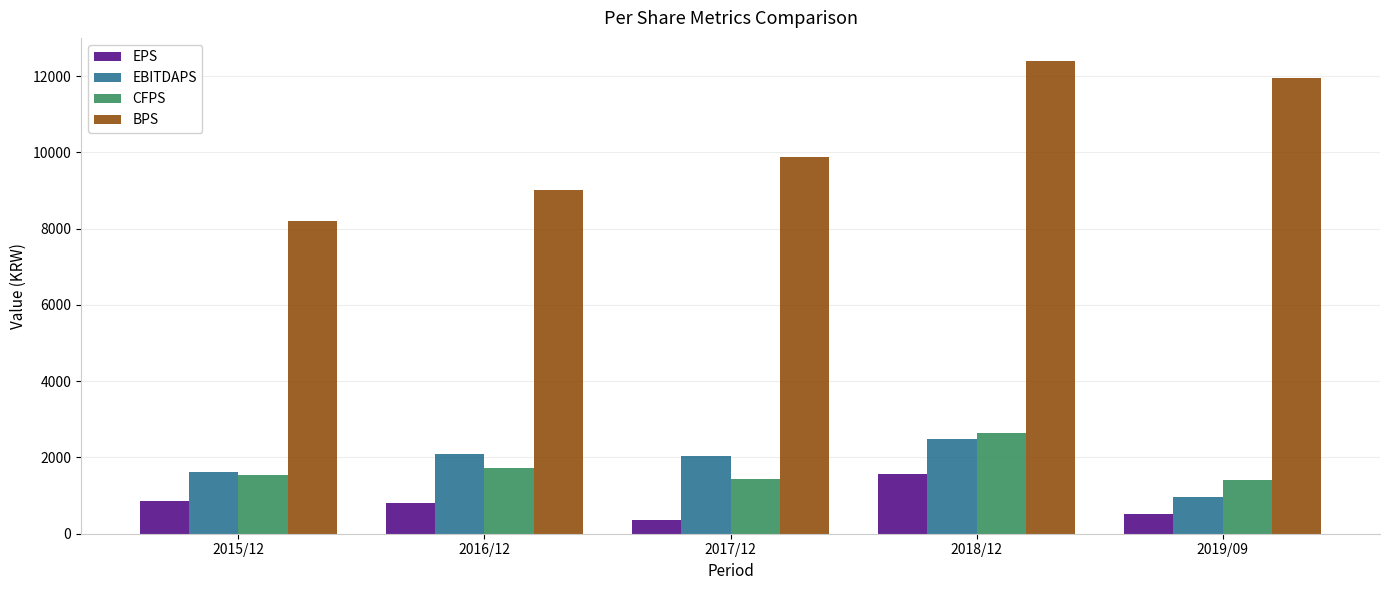

At which label does EPS reach its minimum?

2017/12